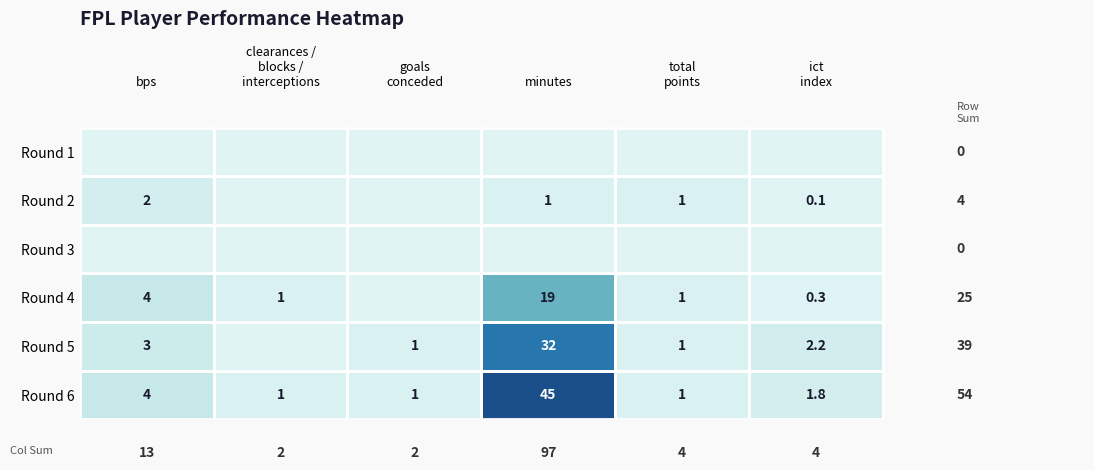

What is the total value across all series at goals
conceded?

2.0